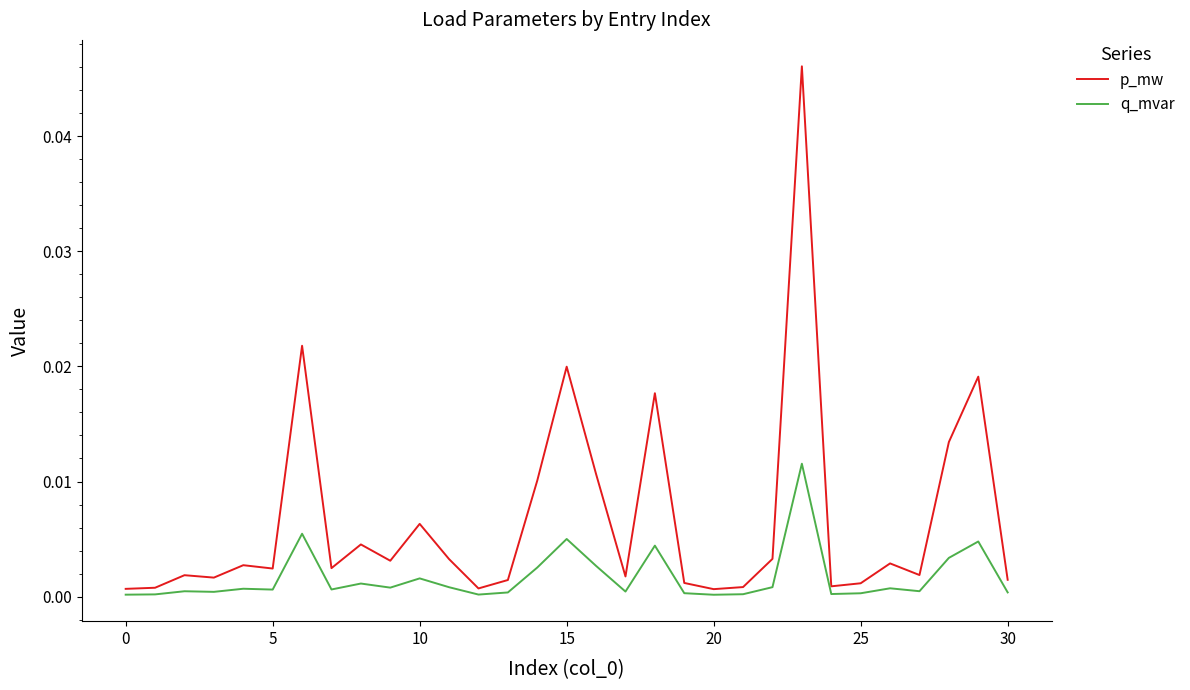

Which series has the largest total across all categories?

p_mw